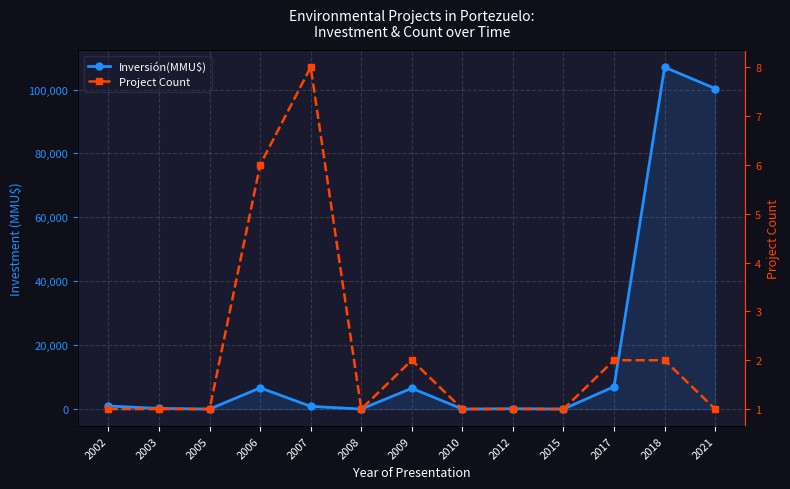

Is it true that Project Count equals 0 at 2003?

False